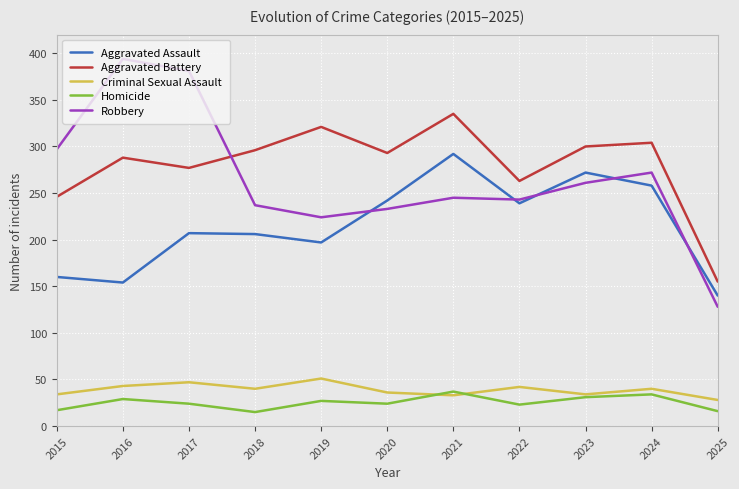

Is the value of Criminal Sexual Assault at 2020 greater than the value of Aggravated Battery at 2015?

No